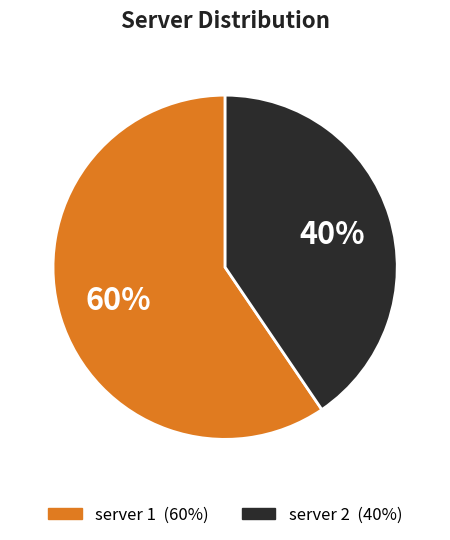

Between server 1 and server 2, which is larger?

server 1